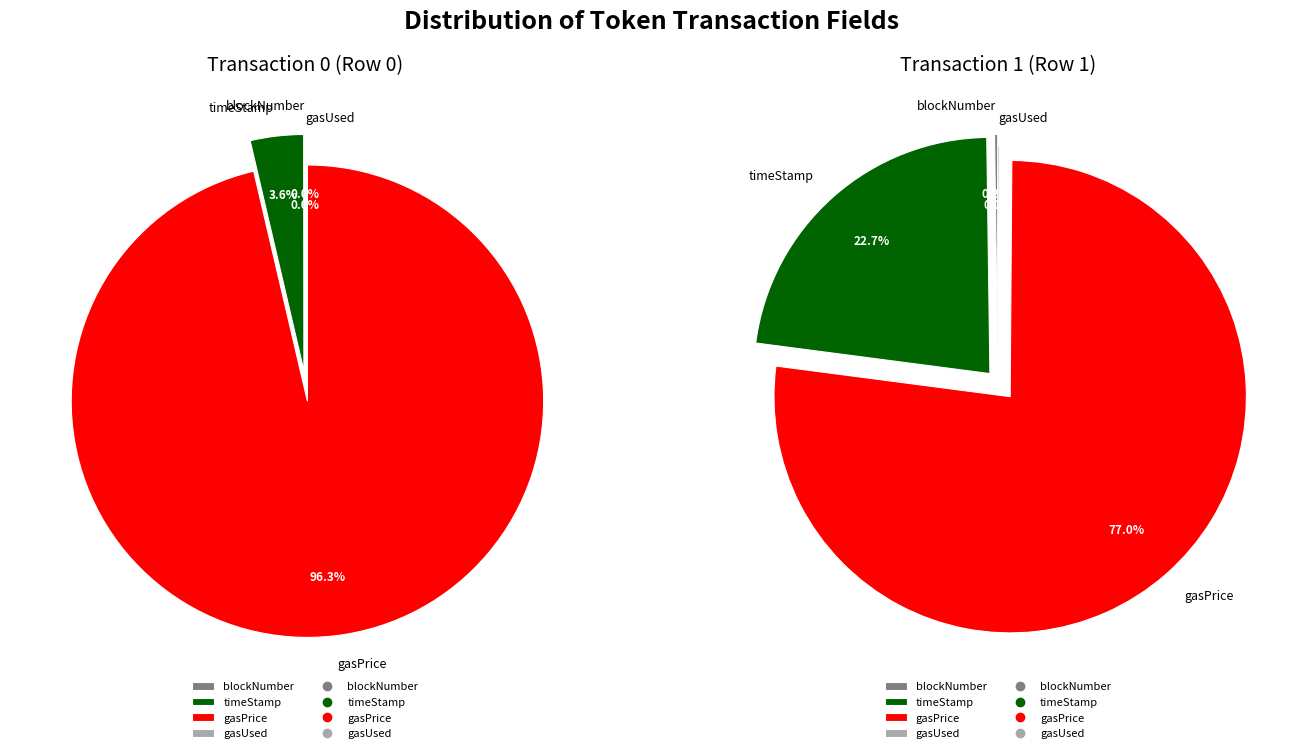

To the nearest percent, what is the difference between the largest and smallest slice percentages?

77%